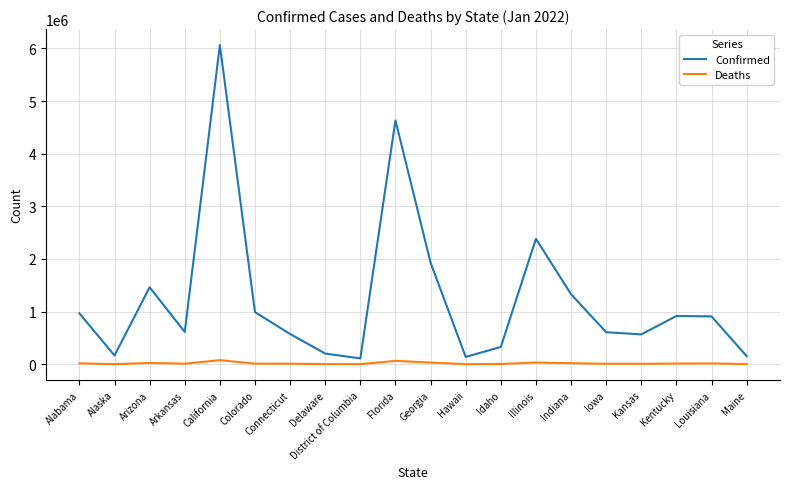

At how many categories does at least one series exceed 2446156?

2